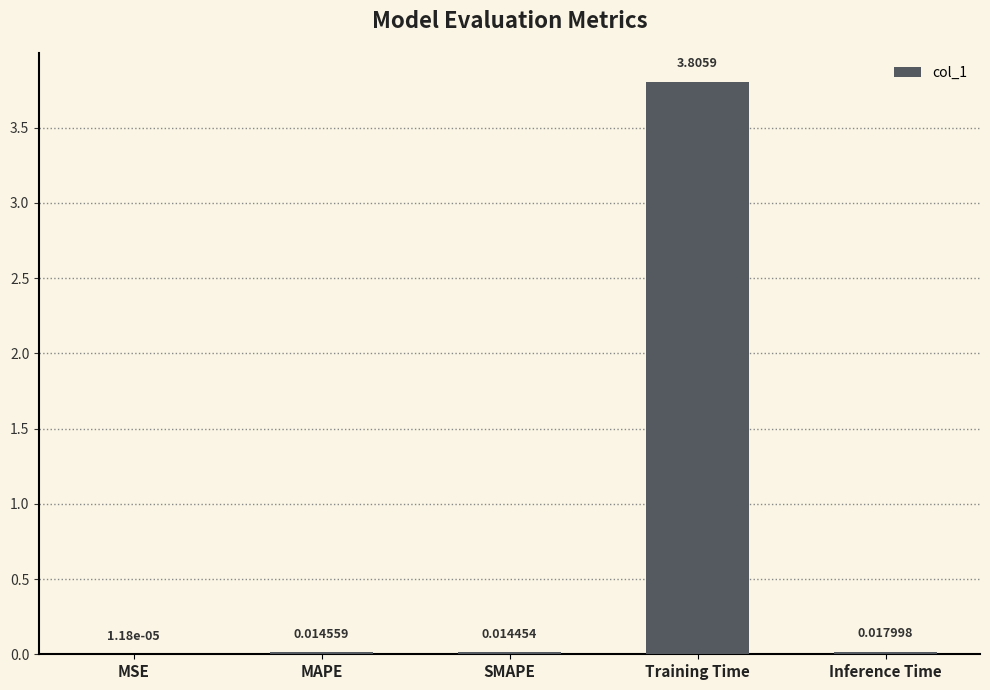

What is the sum of the values at Training Time and MAPE?

3.8